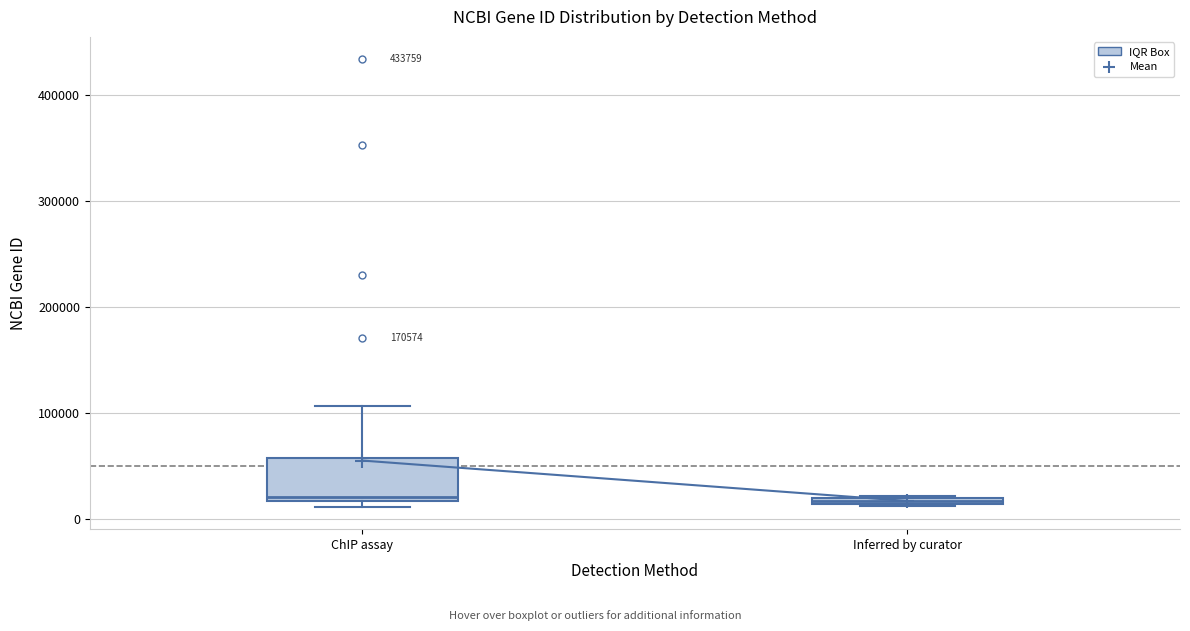

Where is the upper edge of the box for ChIP assay on the y-axis? The values are not printed on the chart, so give them approximately, as read against the axis.

60000